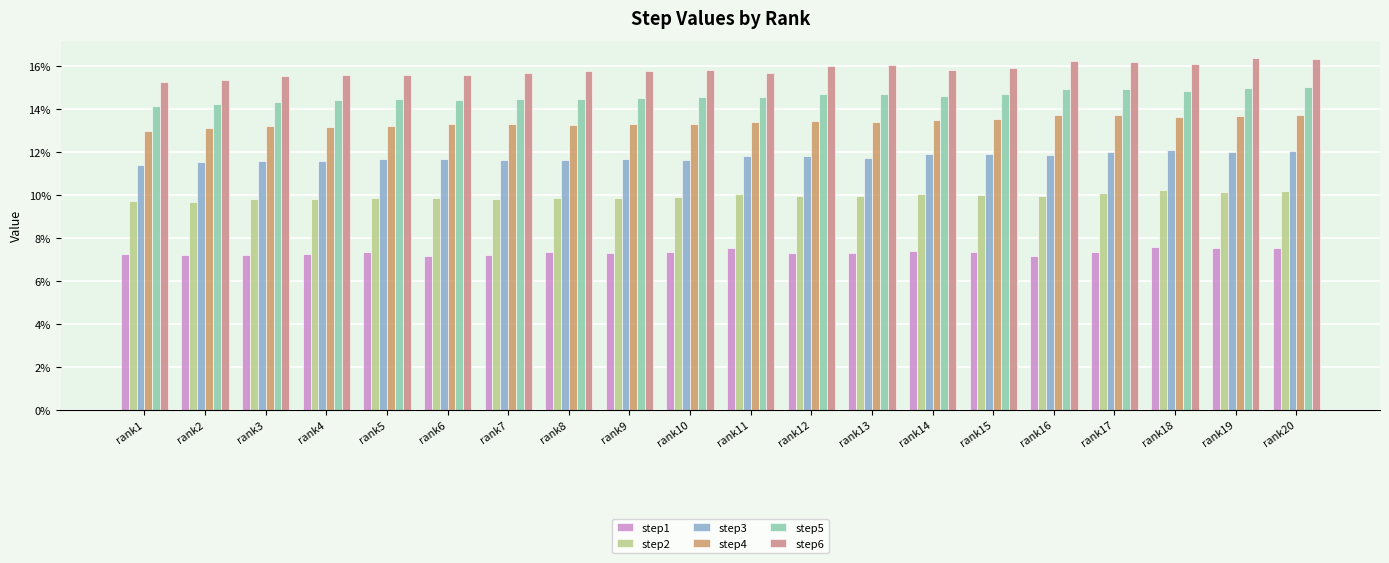

Reading left to right, extract all data points from this chart.

step1: rank1=0.1	rank2=0.1	rank3=0.1	rank4=0.1	rank5=0.1	rank6=0.1	rank7=0.1	rank8=0.1	rank9=0.1	rank10=0.1	rank11=0.1	rank12=0.1	rank13=0.1	rank14=0.1	rank15=0.1	rank16=0.1	rank17=0.1	rank18=0.1	rank19=0.1	rank20=0.1
step2: rank1=0.1	rank2=0.1	rank3=0.1	rank4=0.1	rank5=0.1	rank6=0.1	rank7=0.1	rank8=0.1	rank9=0.1	rank10=0.1	rank11=0.1	rank12=0.1	rank13=0.1	rank14=0.1	rank15=0.1	rank16=0.1	rank17=0.1	rank18=0.1	rank19=0.1	rank20=0.1
step3: rank1=0.1	rank2=0.1	rank3=0.1	rank4=0.1	rank5=0.1	rank6=0.1	rank7=0.1	rank8=0.1	rank9=0.1	rank10=0.1	rank11=0.1	rank12=0.1	rank13=0.1	rank14=0.1	rank15=0.1	rank16=0.1	rank17=0.1	rank18=0.1	rank19=0.1	rank20=0.1
step4: rank1=0.1	rank2=0.1	rank3=0.1	rank4=0.1	rank5=0.1	rank6=0.1	rank7=0.1	rank8=0.1	rank9=0.1	rank10=0.1	rank11=0.1	rank12=0.1	rank13=0.1	rank14=0.1	rank15=0.1	rank16=0.1	rank17=0.1	rank18=0.1	rank19=0.1	rank20=0.1
step5: rank1=0.1	rank2=0.1	rank3=0.1	rank4=0.1	rank5=0.1	rank6=0.1	rank7=0.1	rank8=0.1	rank9=0.1	rank10=0.1	rank11=0.1	rank12=0.1	rank13=0.1	rank14=0.1	rank15=0.1	rank16=0.1	rank17=0.1	rank18=0.1	rank19=0.1	rank20=0.2
step6: rank1=0.2	rank2=0.2	rank3=0.2	rank4=0.2	rank5=0.2	rank6=0.2	rank7=0.2	rank8=0.2	rank9=0.2	rank10=0.2	rank11=0.2	rank12=0.2	rank13=0.2	rank14=0.2	rank15=0.2	rank16=0.2	rank17=0.2	rank18=0.2	rank19=0.2	rank20=0.2